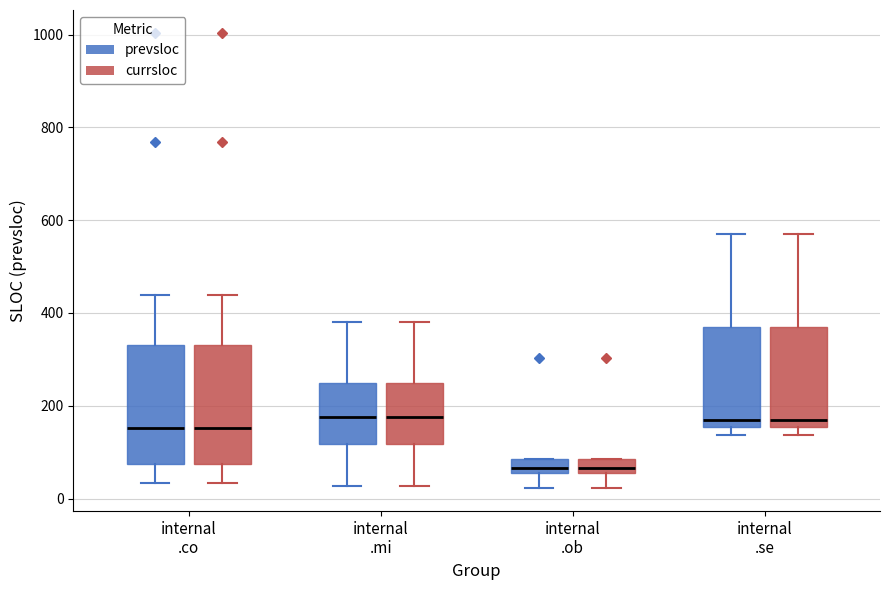

Where is the lower edge of the box for internal .co (currsloc) on the y-axis? The values are not printed on the chart, so give them approximately, as read against the axis.

80